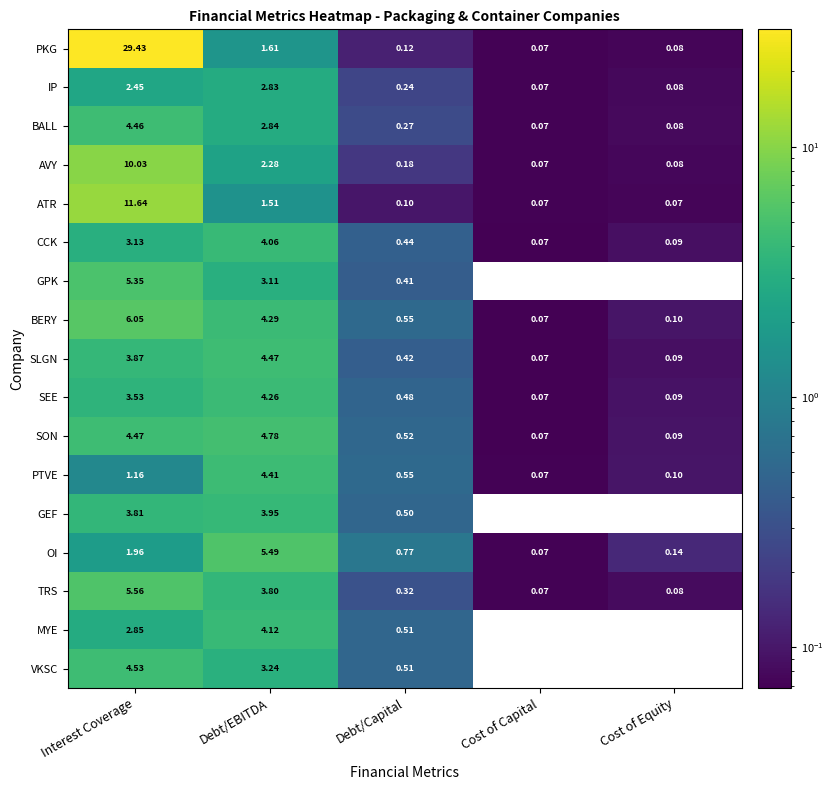

At which label is ATR closest to 5?

Debt/EBITDA